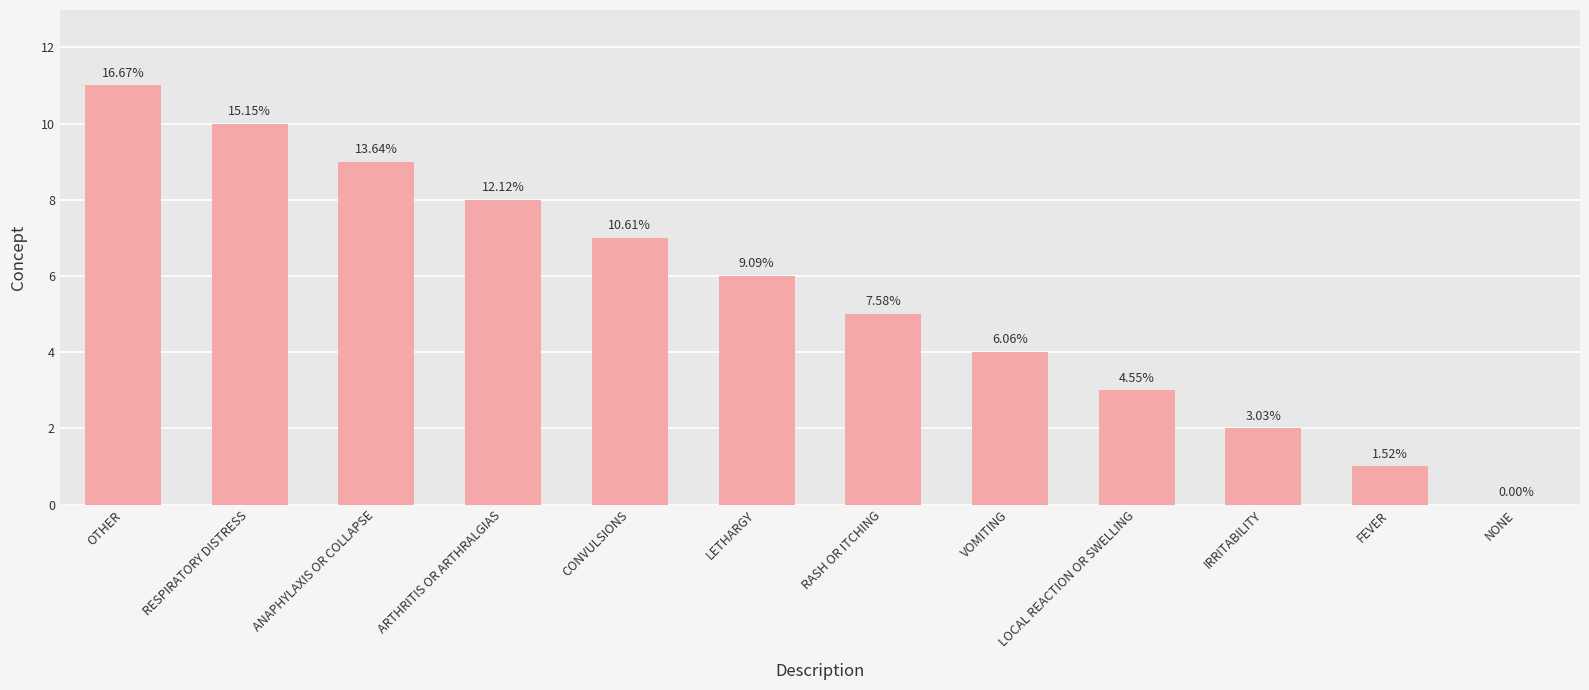

What is the label of the 11th bar from the right?

RESPIRATORY DISTRESS